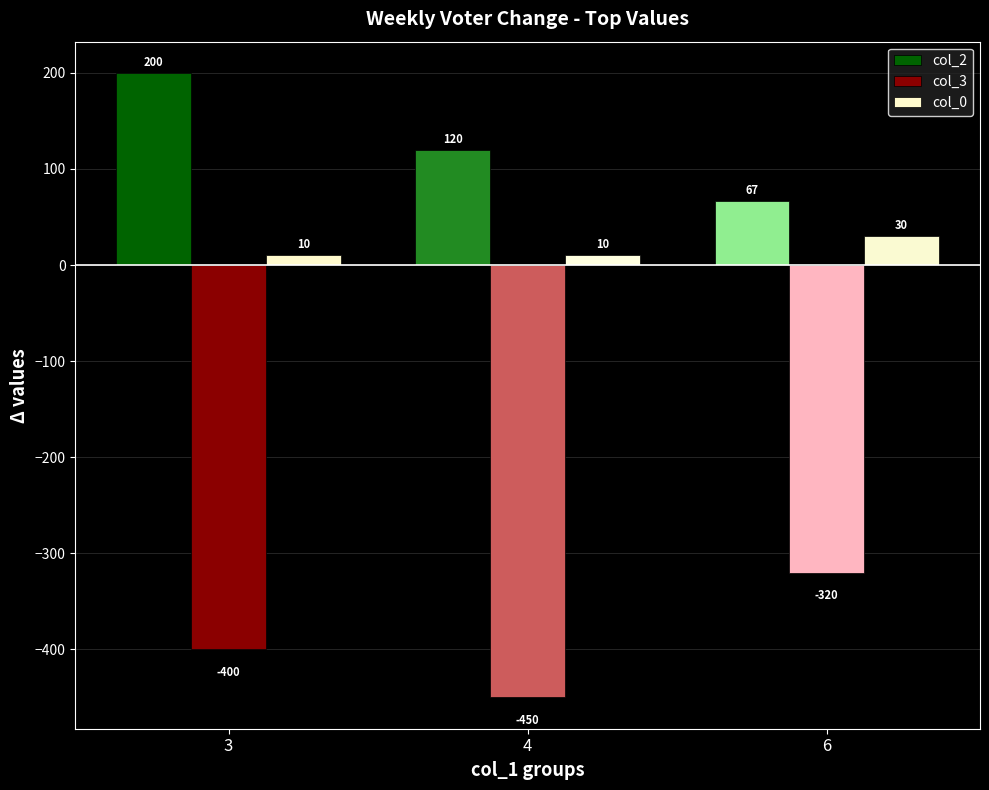

True or false: col_2 has a value of 166 at 4.

False